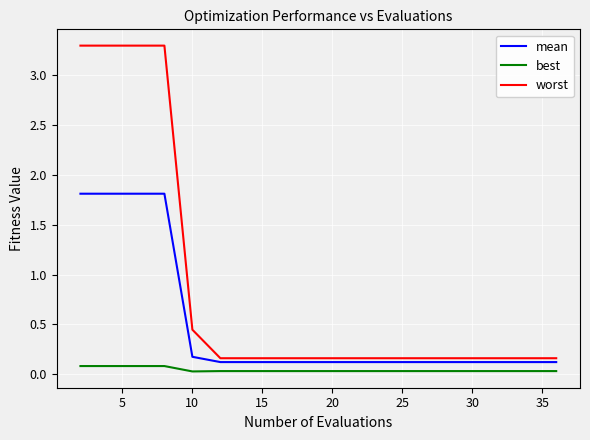

Rank the series by their average value, from highest to lowest.

worst, mean, best